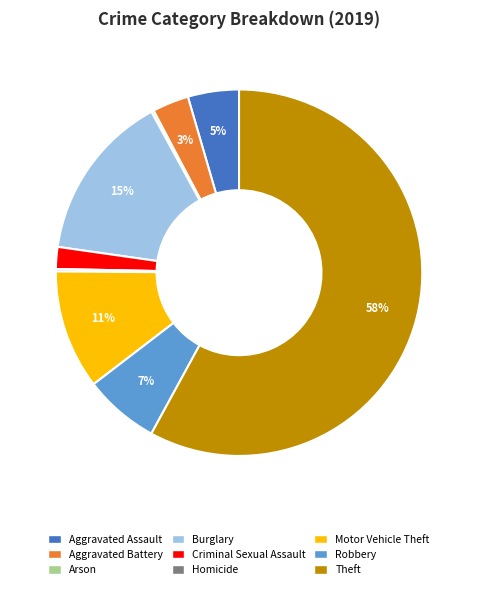

True or false: Criminal Sexual Assault accounts for 2% of the total.

True